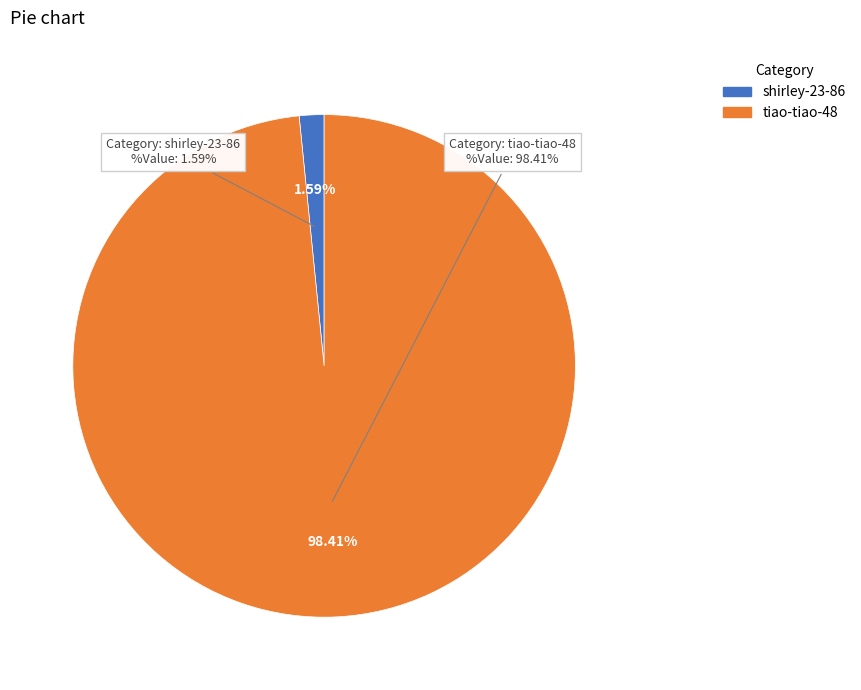

To the nearest percent, what percentage of the pie is shirley-23-86?

2%